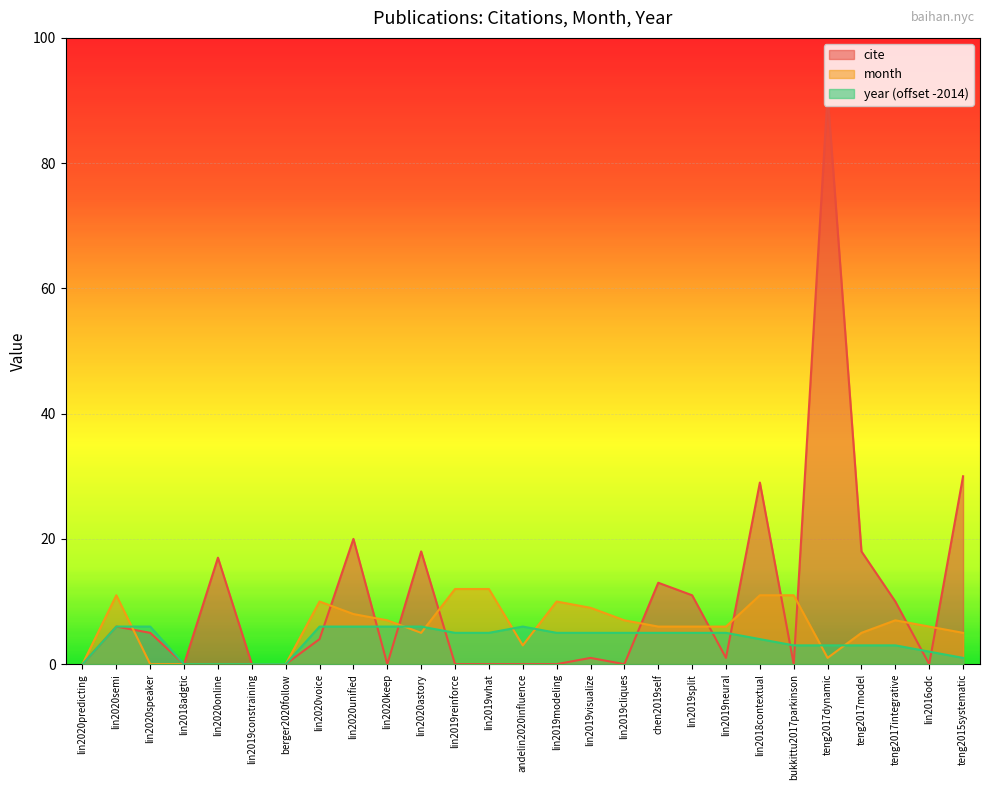

The value of month at lin2019what is 18. True or false?

False